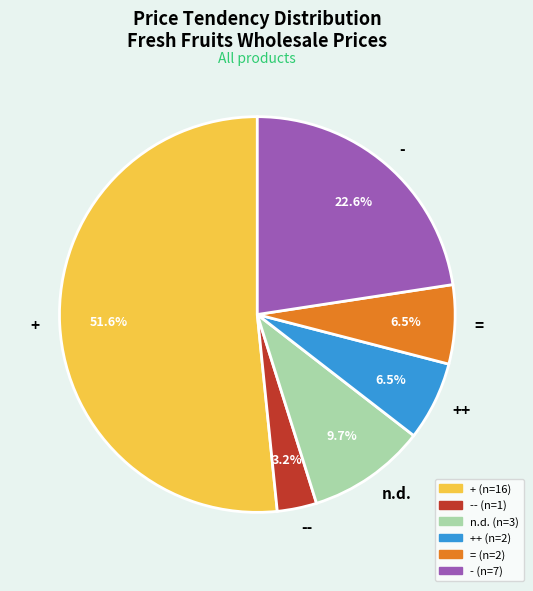

What is the smallest slice in the pie chart?

--